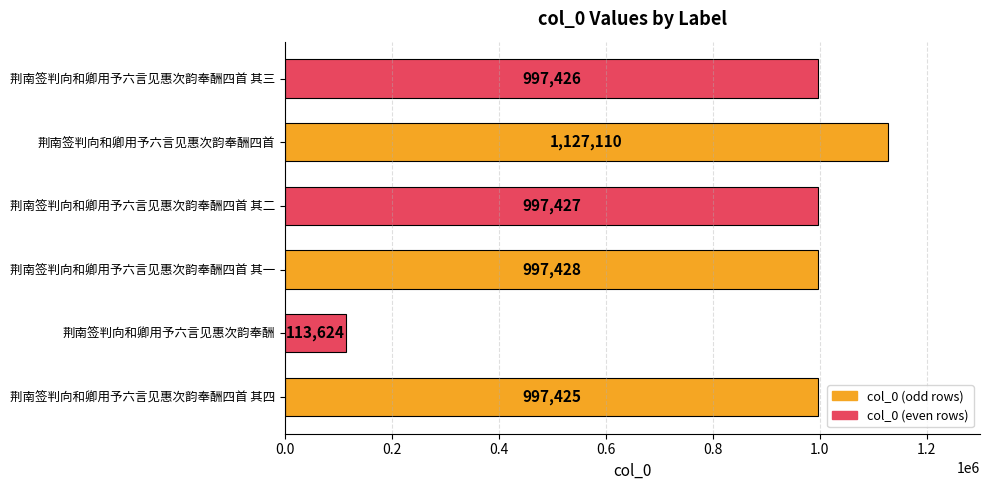

What is the change in value from 荆南签判向和卿用予六言见惠次韵奉酬四首 其一 to 荆南签判向和卿用予六言见惠次韵奉酬四首?

+129682